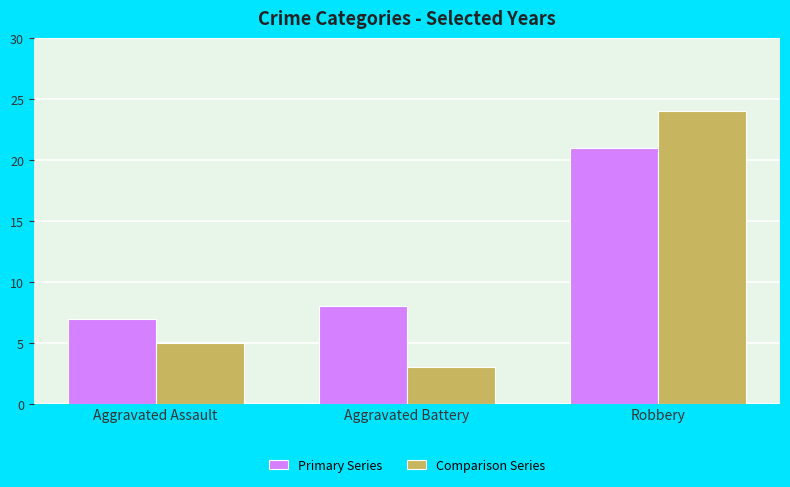

What is the minimum value shown in the chart?

3